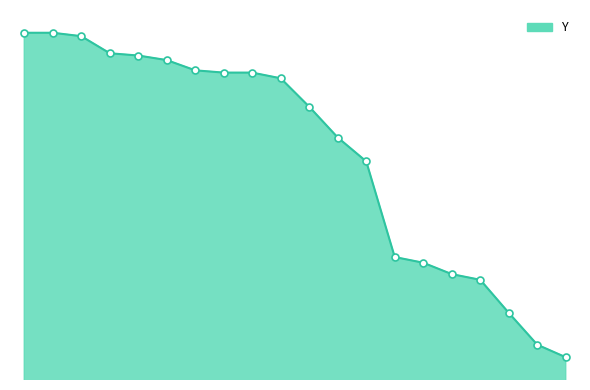

Is this an area chart (filled region under the line)?

Yes